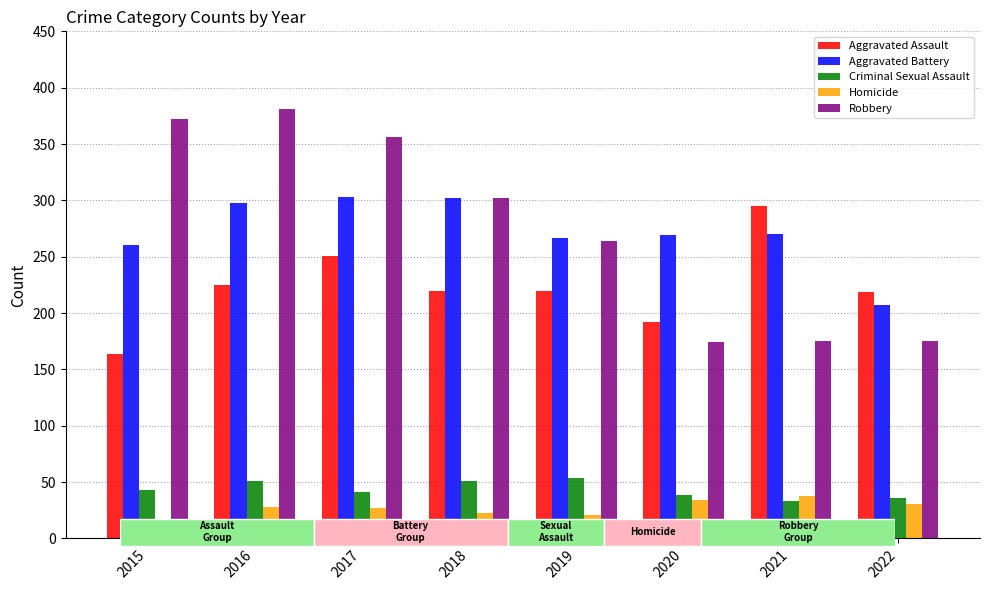

List the labels in order of Aggravated Assault value, largest first.

2021, 2017, 2016, 2018, 2019, 2022, 2020, 2015